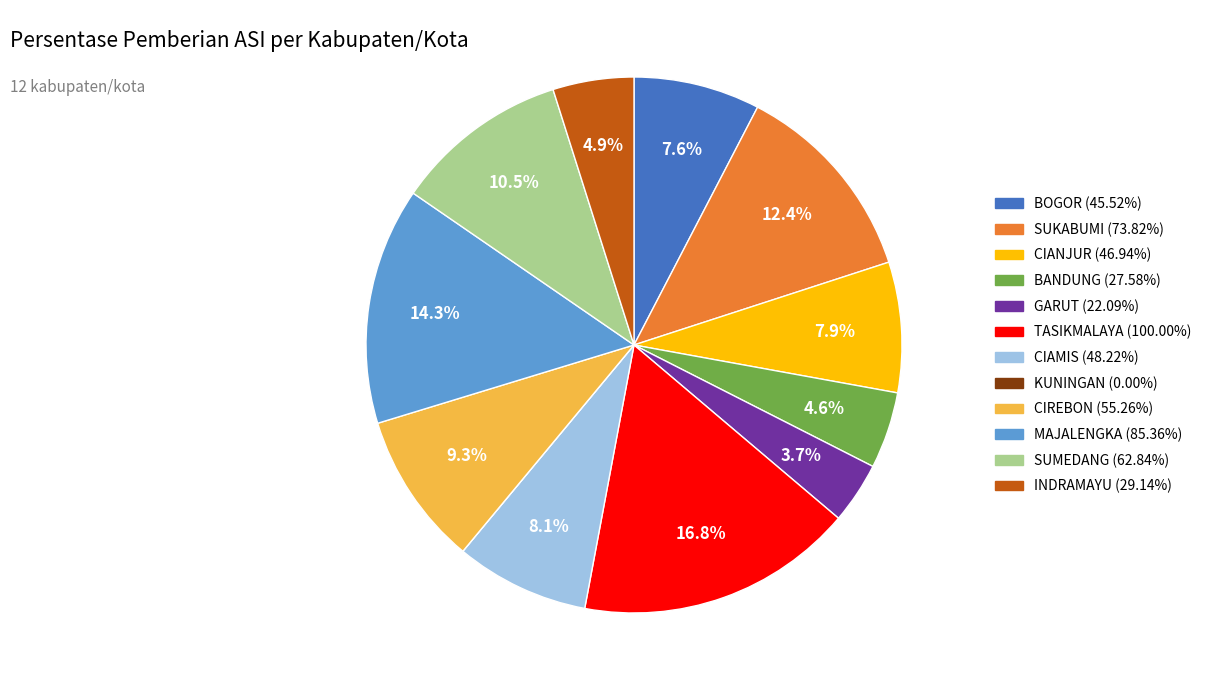

Do INDRAMAYU and BOGOR together represent more than half of the pie?

No